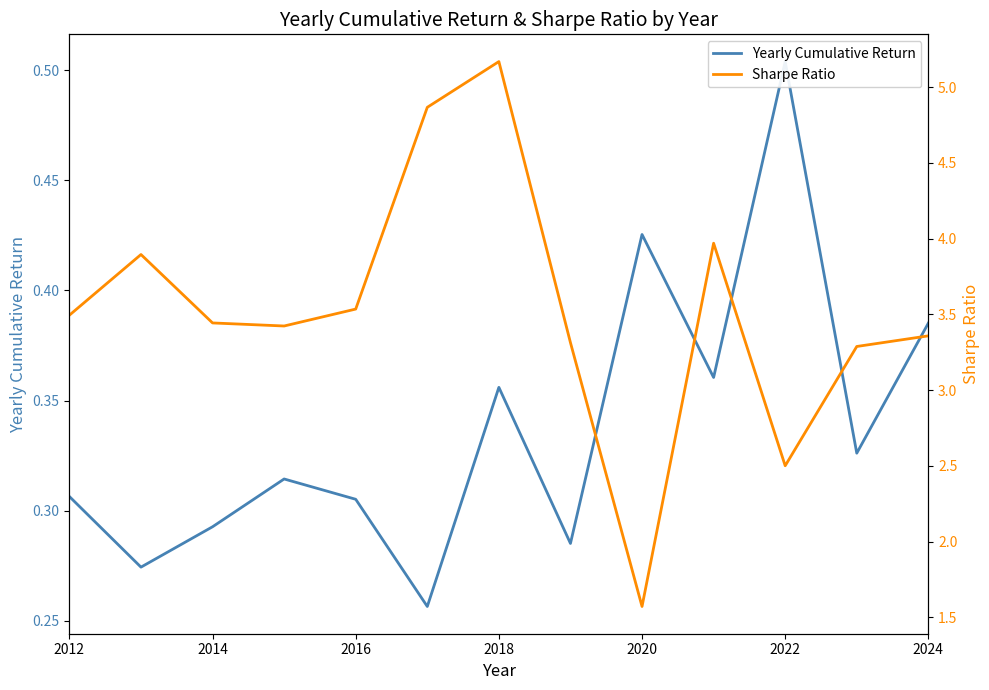

What is the label of the 13th point from the right?

2012